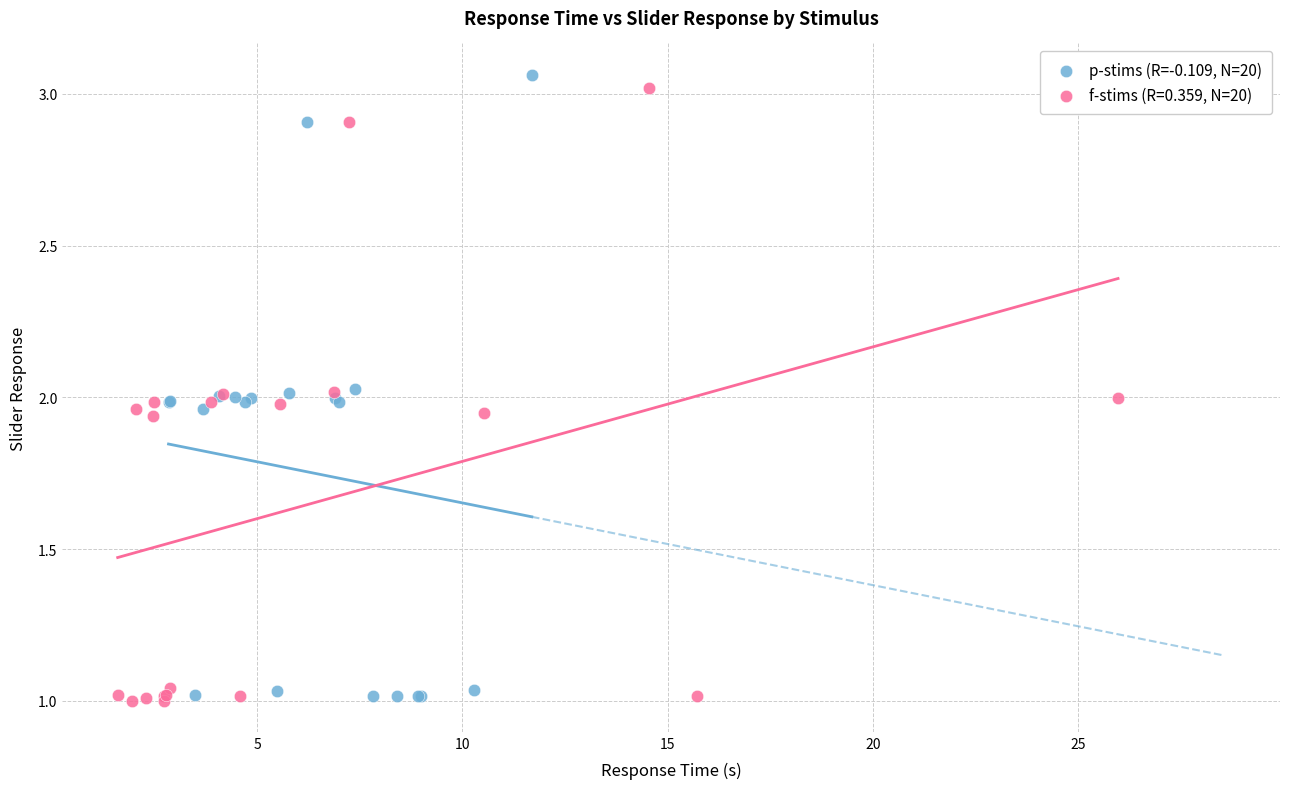

Which series has the largest Y range (max minus min)?

p-stims (R=-0.109, N=20)